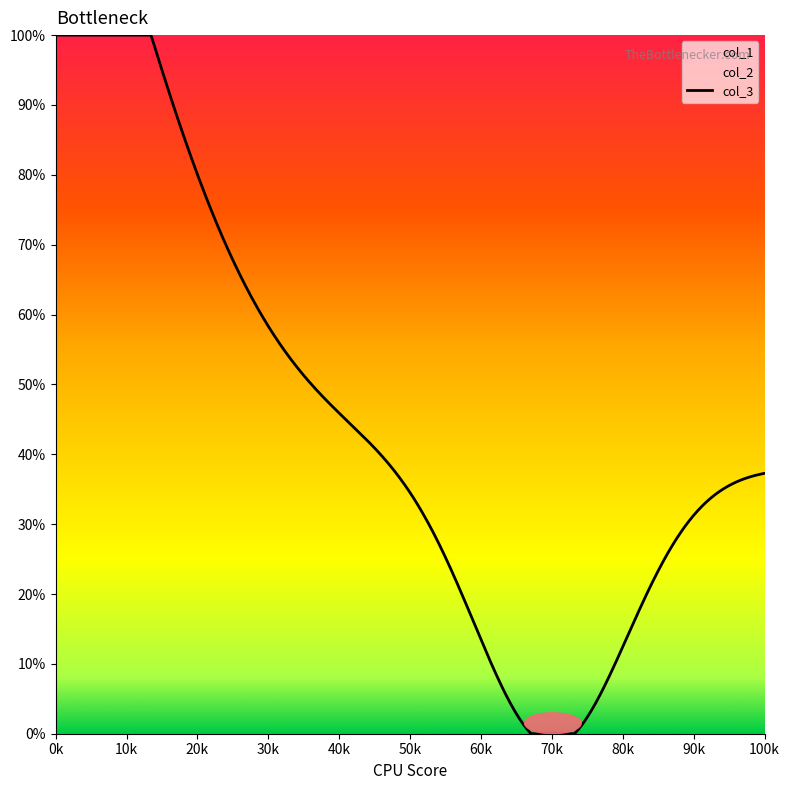

True or false: col_3 has more than 2 points higher than both neighbors.

False